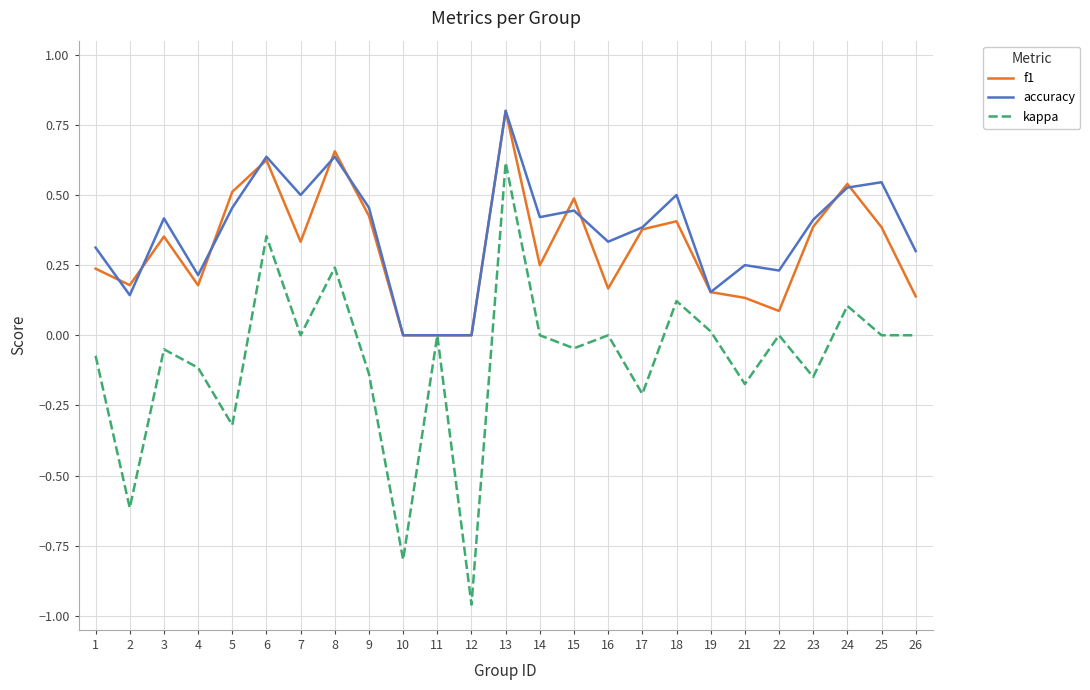

Which category has the highest value in the accuracy series?

13